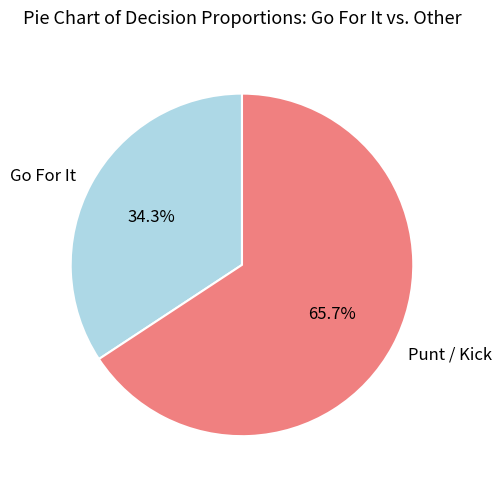

What portion of the pie excludes Go For It?

65.7%